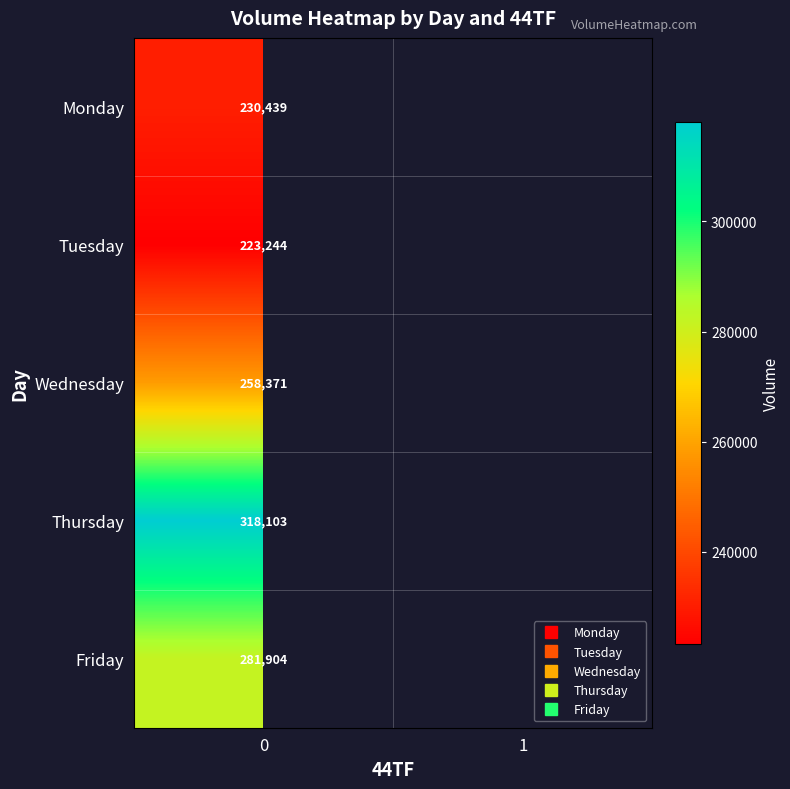

How many distinct data groups are displayed?

5